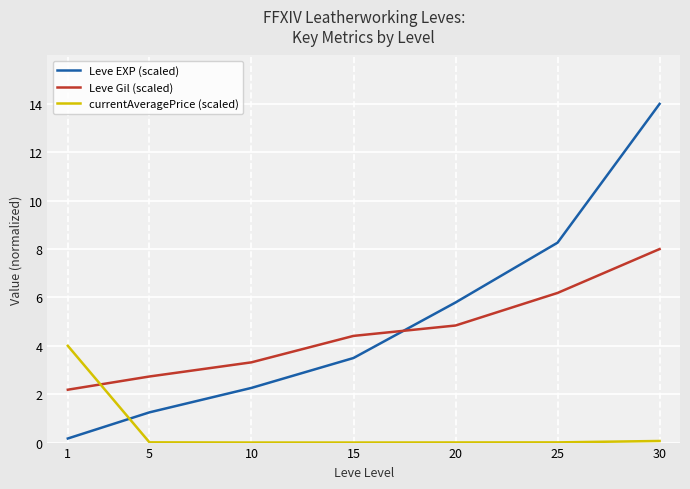

How many times do currentAveragePrice (scaled) and Leve Gil (scaled) cross each other?

1